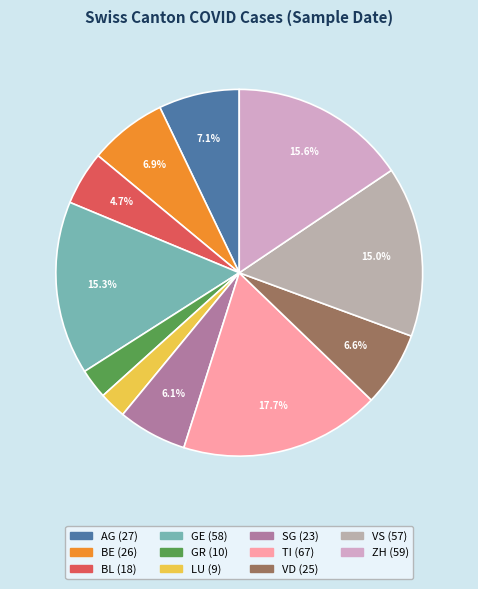

What is the ratio of the value at VD to the value at GE?

0.4